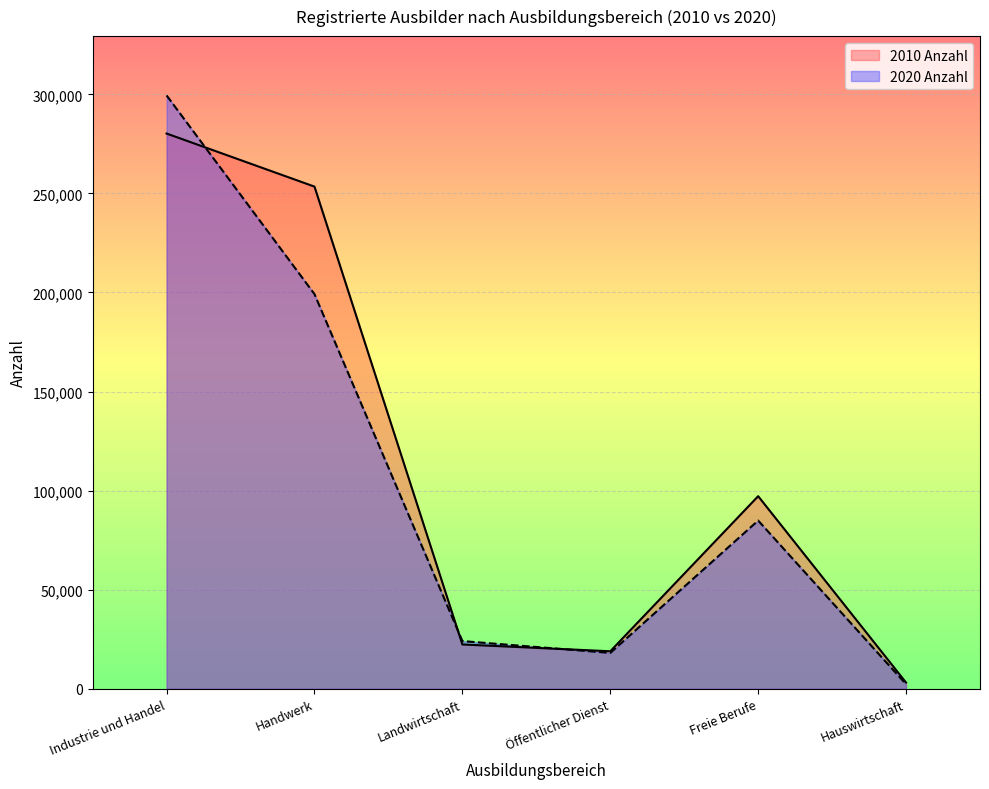

What is the label of the 6th point from the left?

Hauswirtschaft